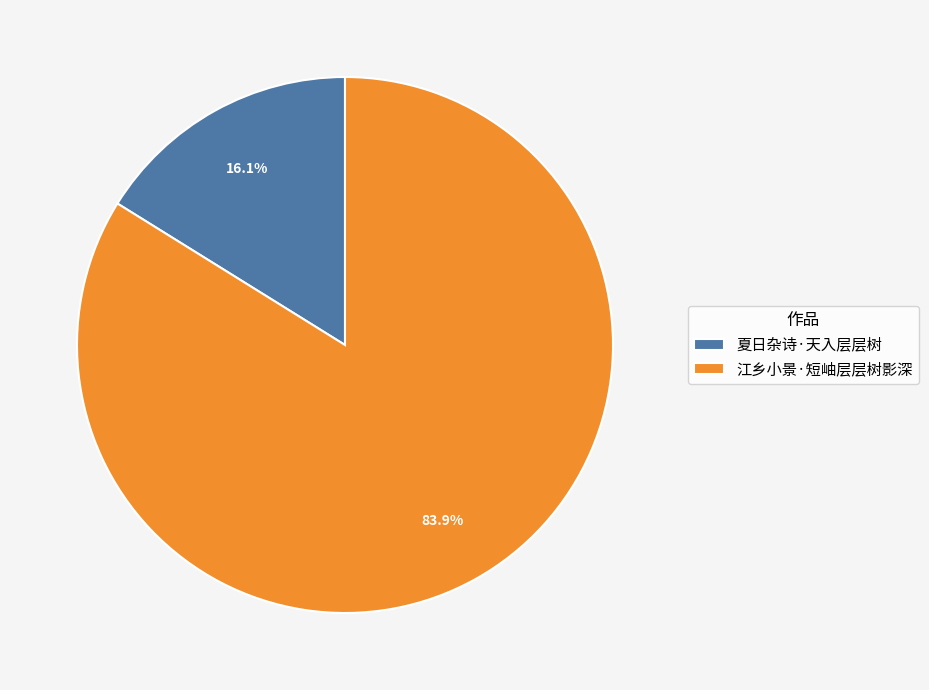

To the nearest percent, what is the difference between the 江乡小景·短岫层层树影深 and 夏日杂诗·天入层层树 slice percentages?

68%